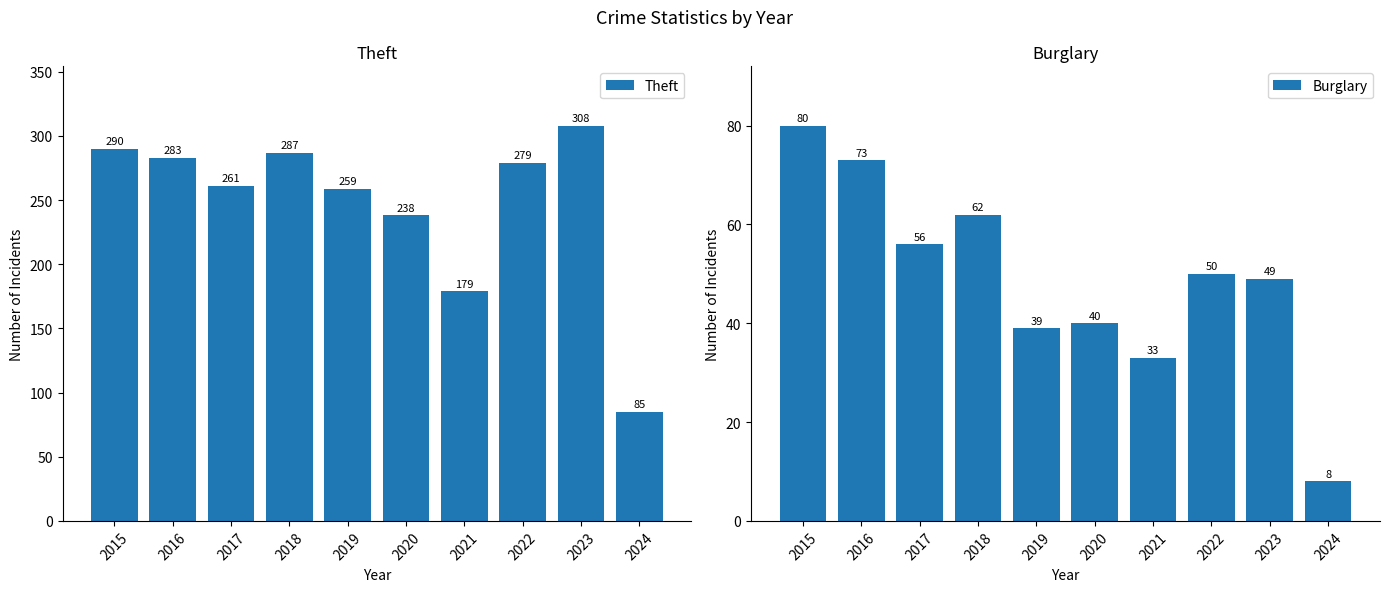

What is the difference between the second highest and second lowest values in the Theft series?

111